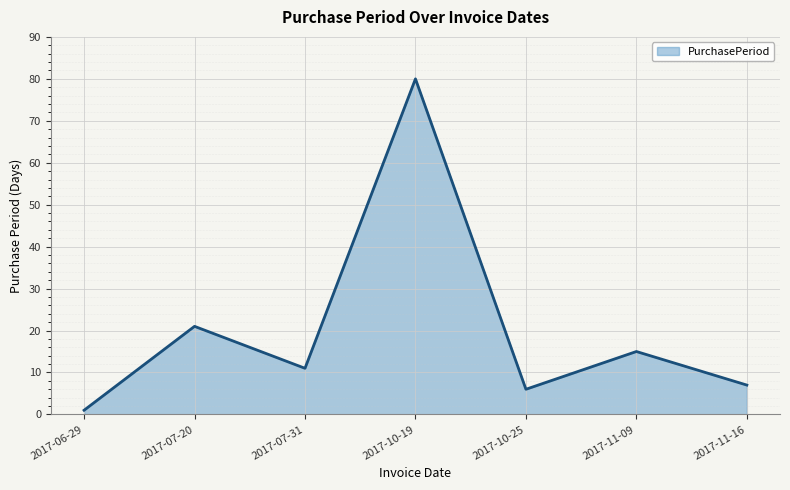

Rank the categories by value from highest to lowest.

2017-10-19, 2017-07-20, 2017-11-09, 2017-07-31, 2017-11-16, 2017-10-25, 2017-06-29